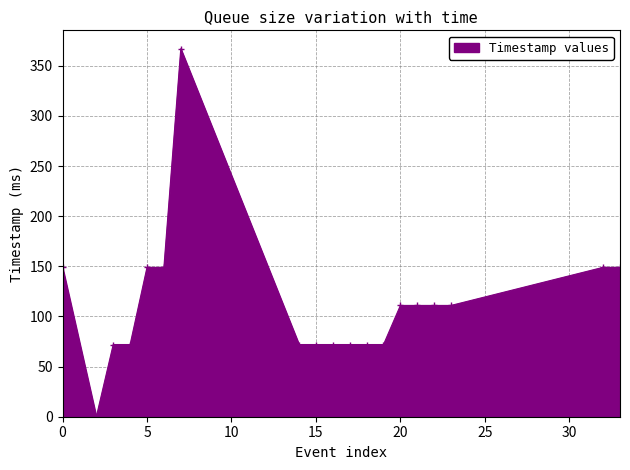

Reading left to right, list all the values displayed in this chart.

149	0	72	72	149	149	367	72	72	72	72	72	72	111	111	111	111	149	149